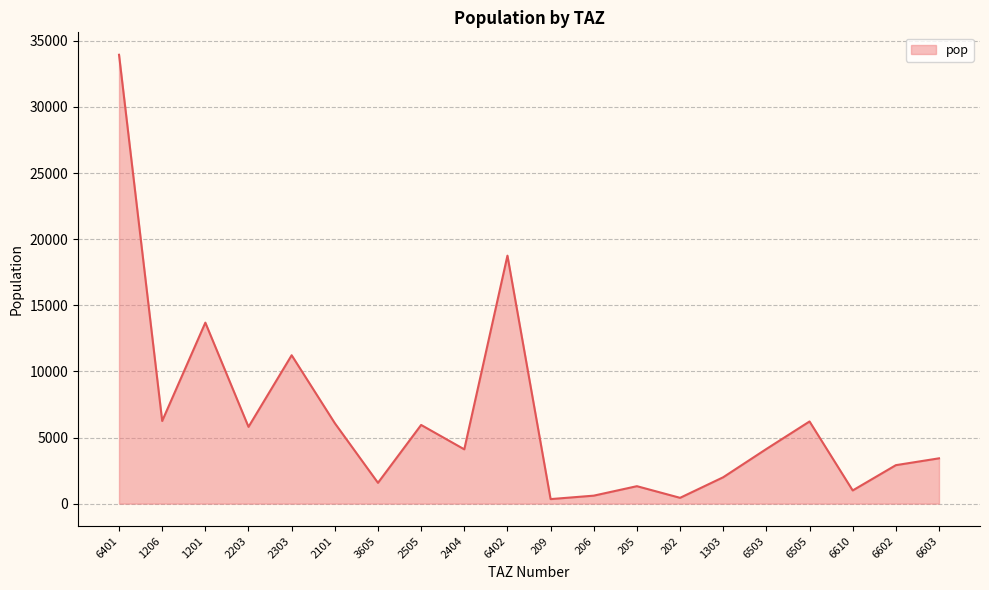

Count the number of values greater than 4132.

10